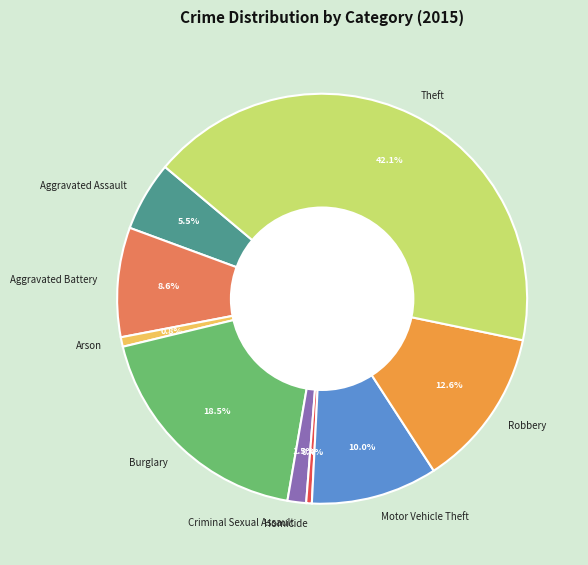

What is the total percentage of Aggravated Battery and Arson?

9.4%